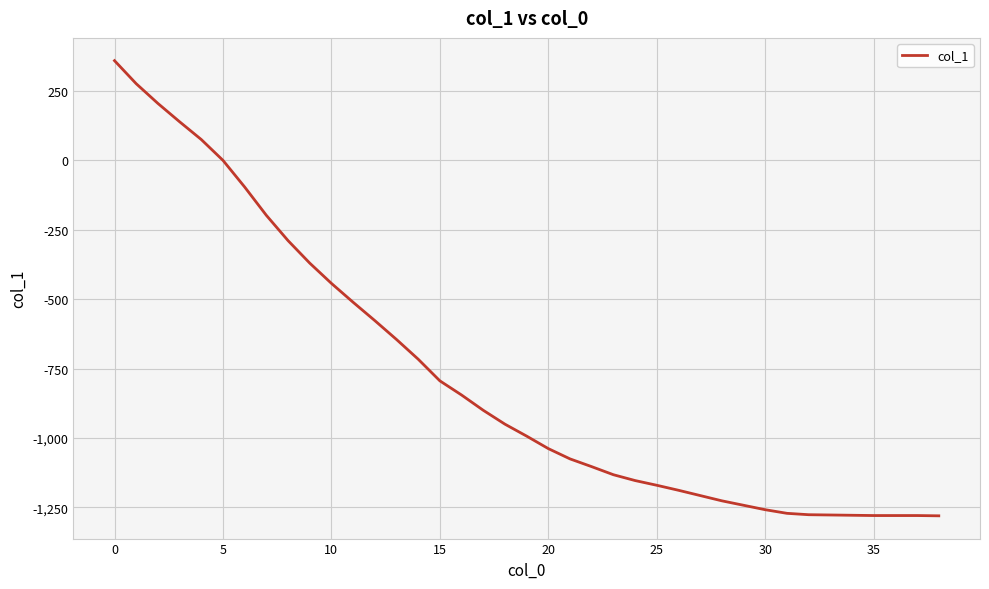

Count the number of categories in the chart.

39